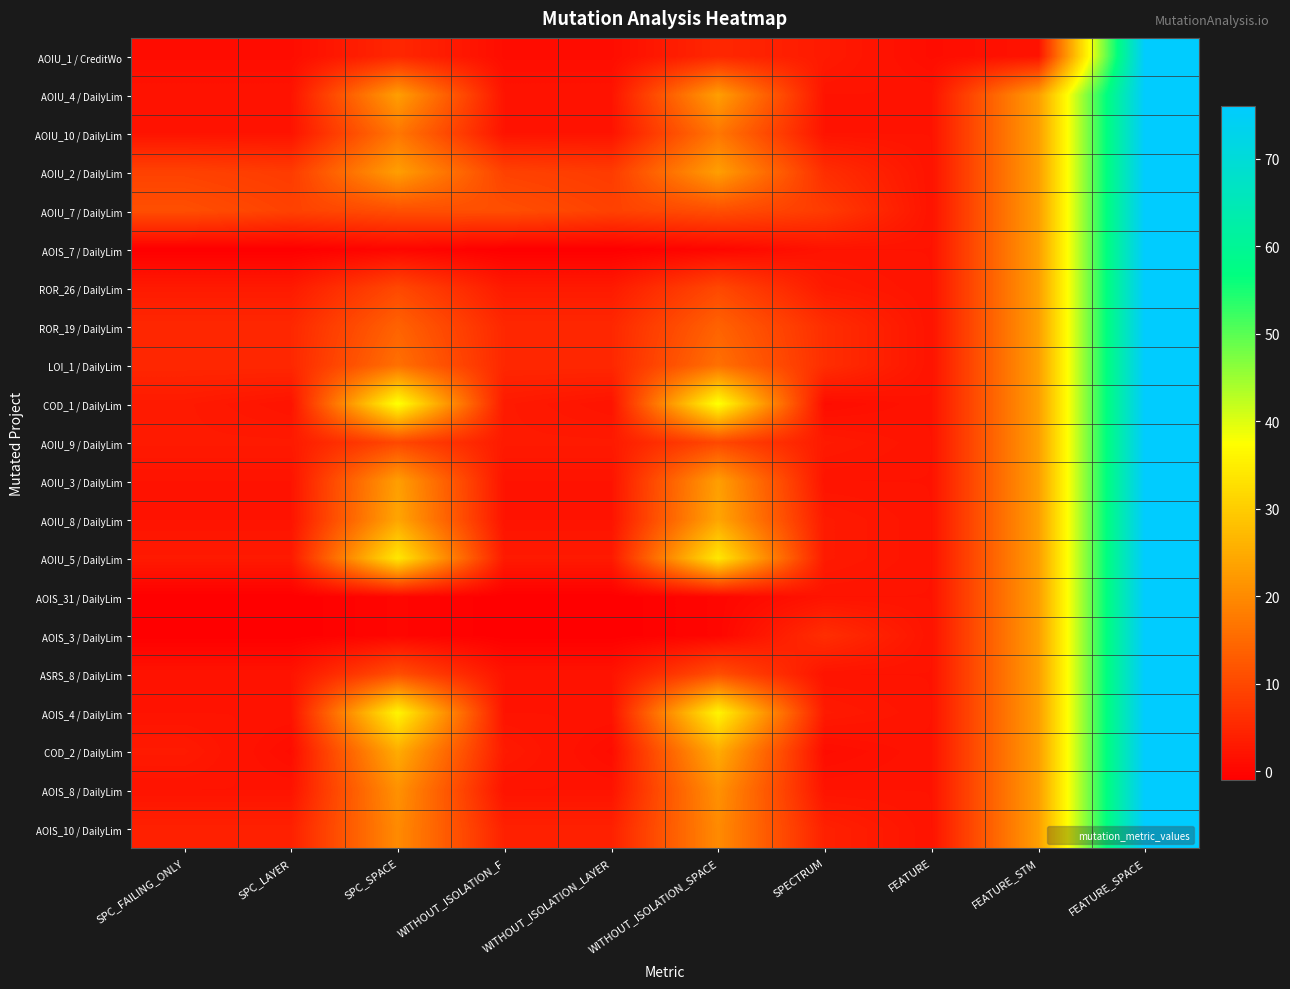

At how many categories does at least one series exceed 28?

3